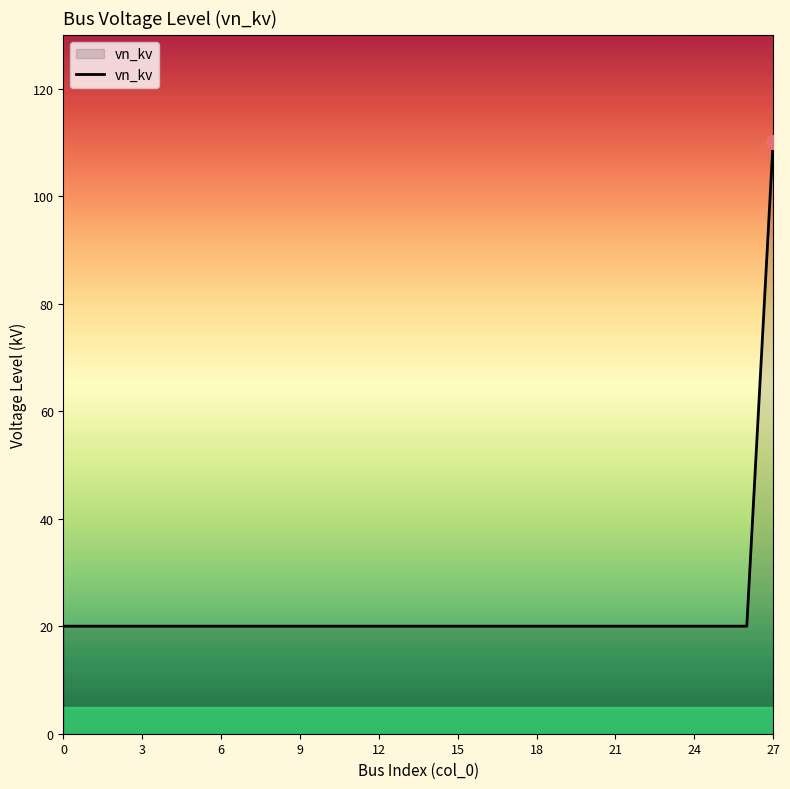

What is the difference between the maximum and minimum values?

90